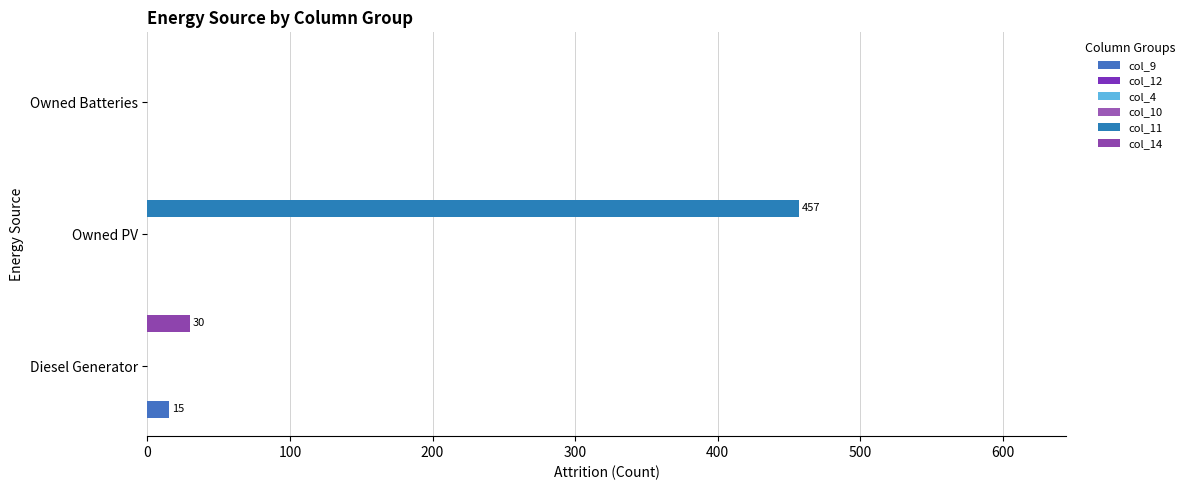

Are the bars grouped side by side (vs. stacked)?

Yes